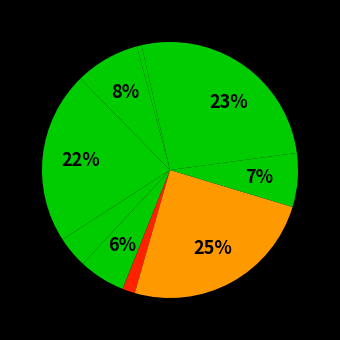

How many slices are in this pie chart?

10